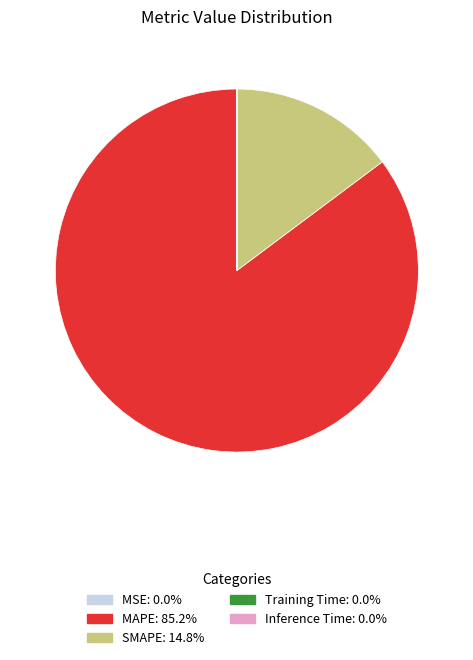

What is the largest slice in the pie chart?

MAPE